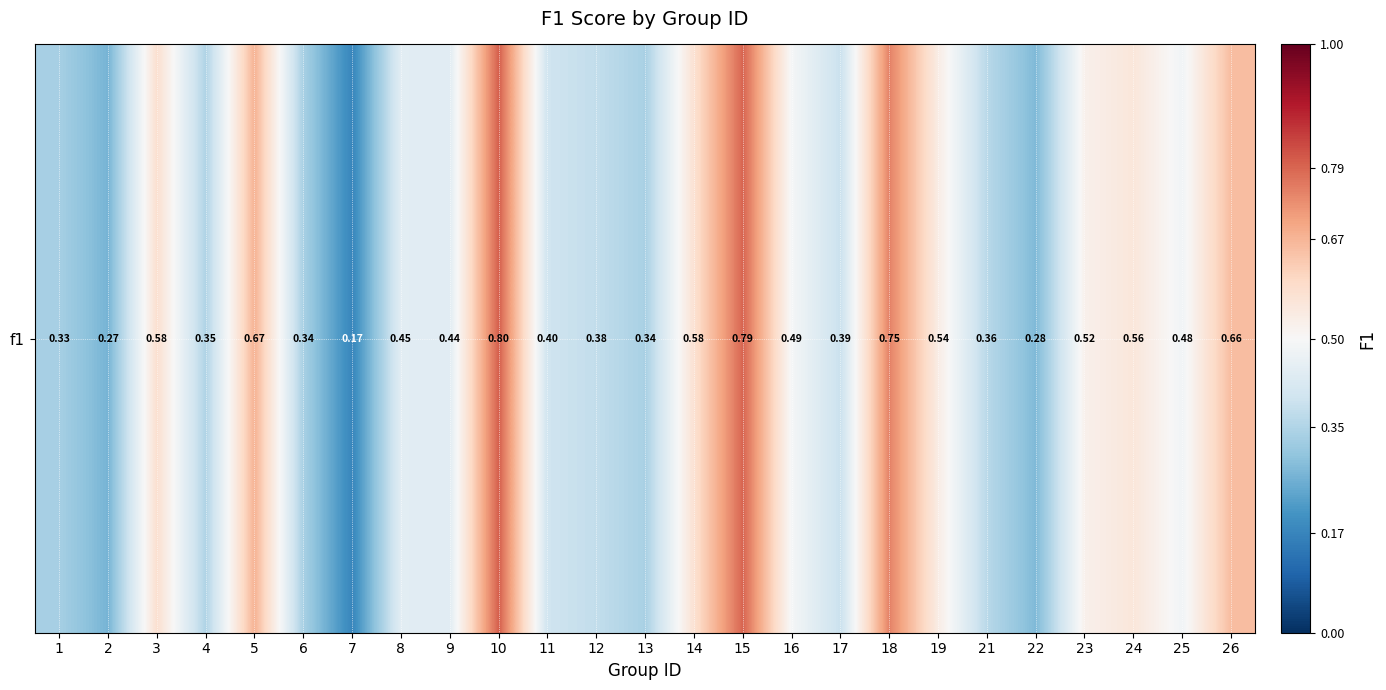

Is it true that the value at 17 is 0.4?

True